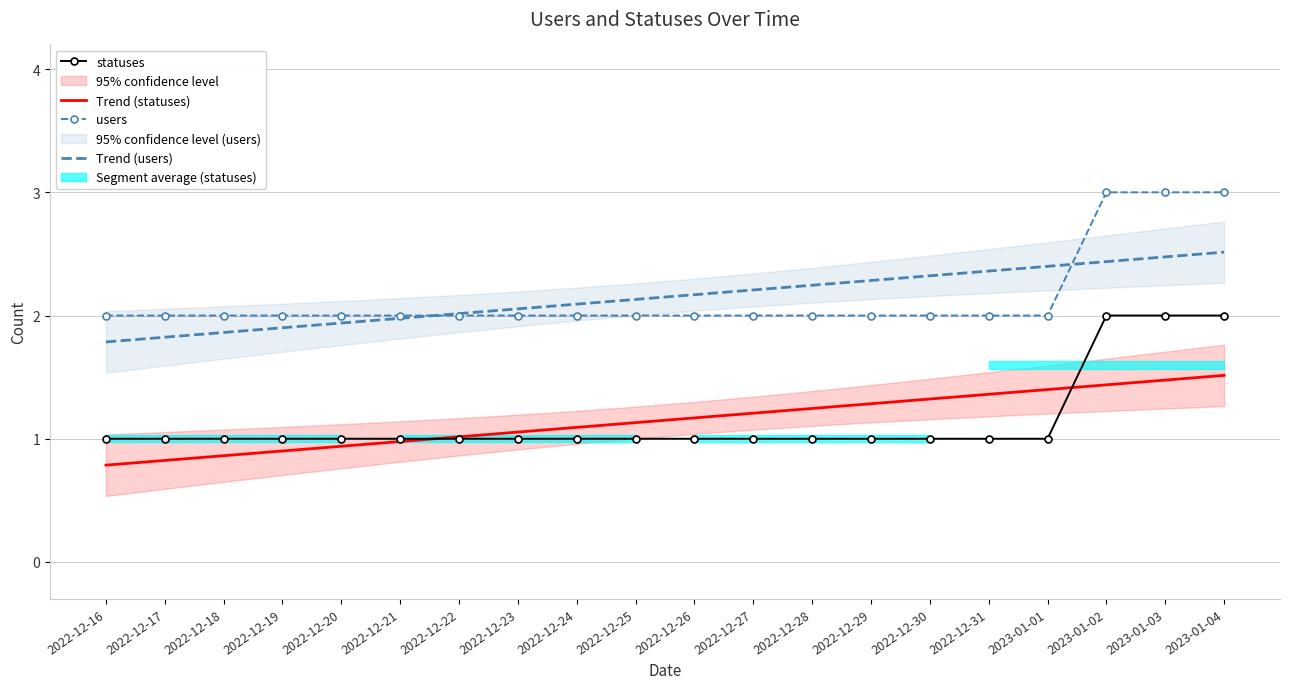

What is the difference between the maximum and minimum values in the statuses series?

1.0